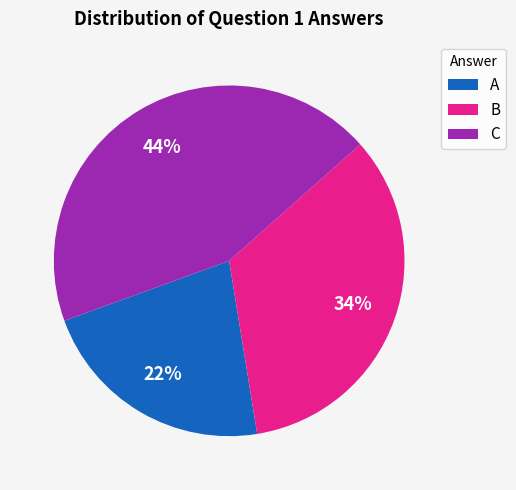

To the nearest percent, what percentage of the pie is C?

44%